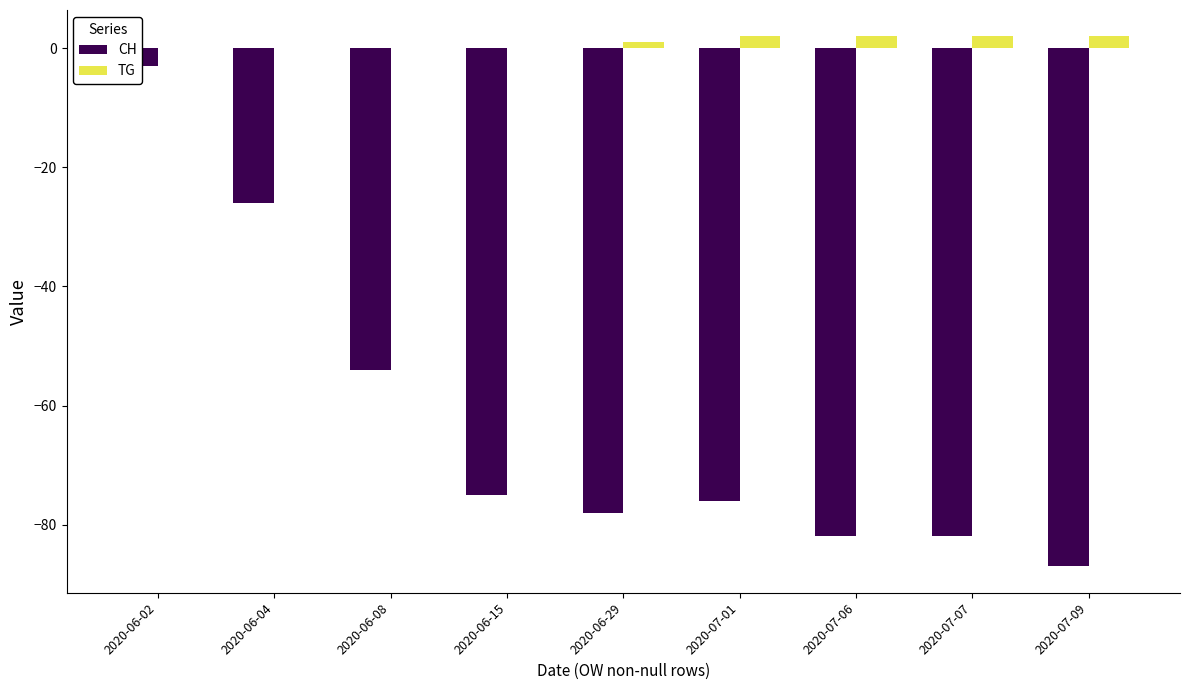

What is the sum of the CH values at 2020-07-07 and 2020-07-09?

-169